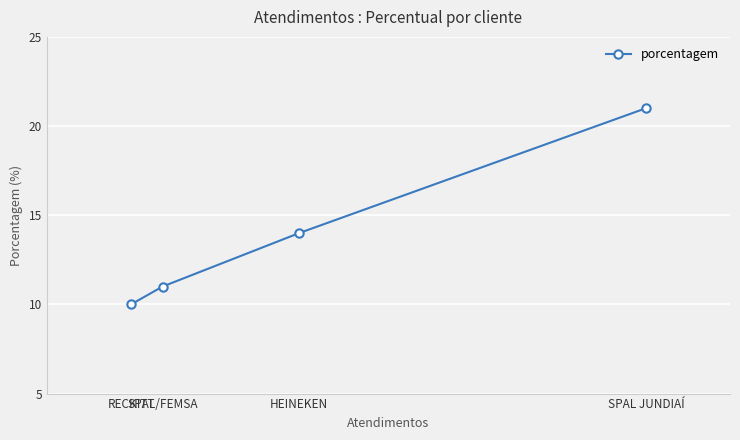

Reading left to right, transcribe all the data shown in this chart.

RECKITT=10	SPAL/FEMSA=11	HEINEKEN=14	SPAL JUNDIAÍ=21